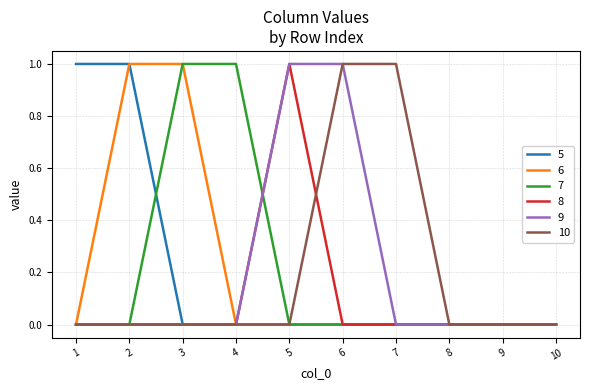

Is it true that 9 equals -1 at 3?

False